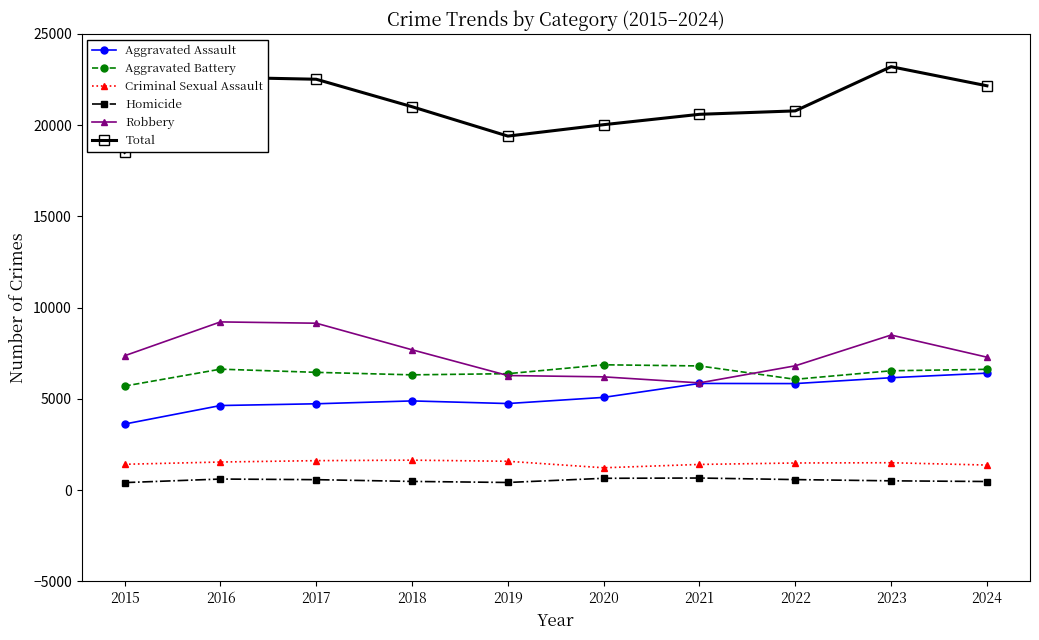

What is the highest value of the Criminal Sexual Assault series?

1641